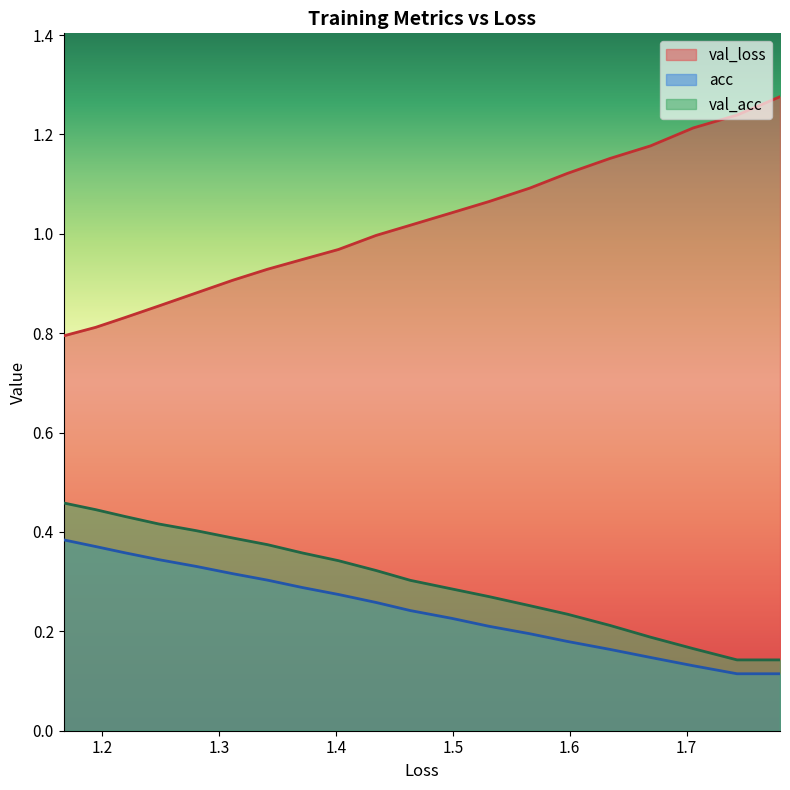

The value of val_acc at 19 is 0.7. True or false?

False